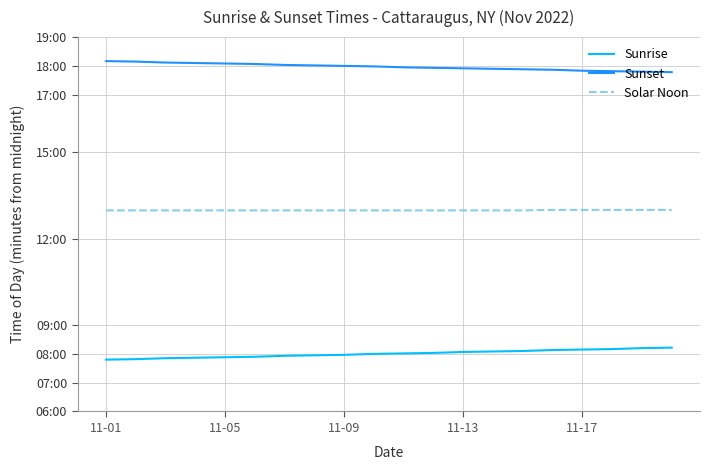

What is the average value of the Solar Noon series?

779